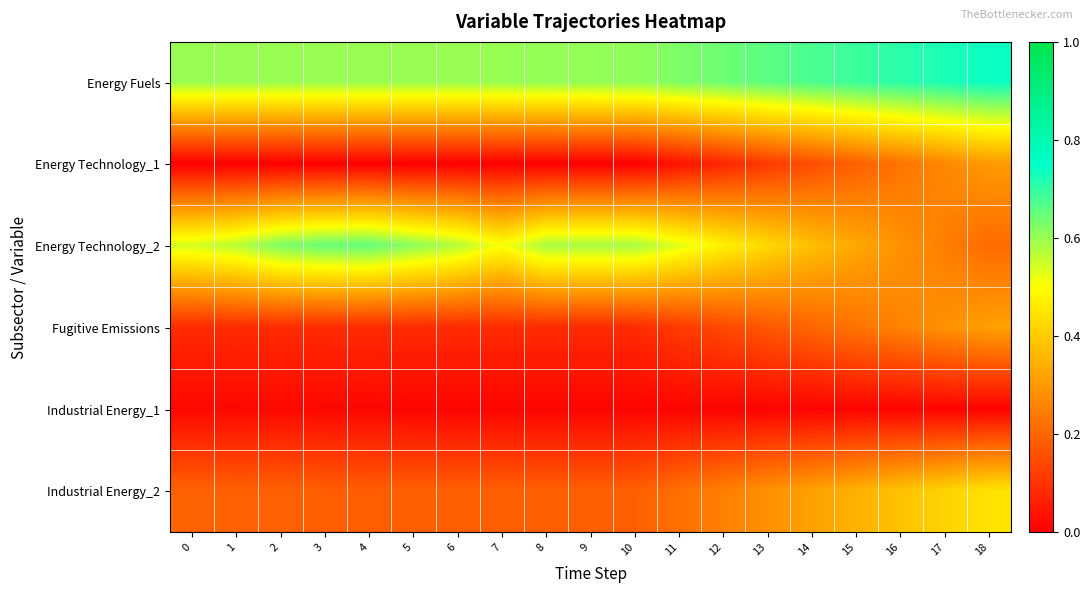

Which series has the largest total across all categories?

Energy Fuels